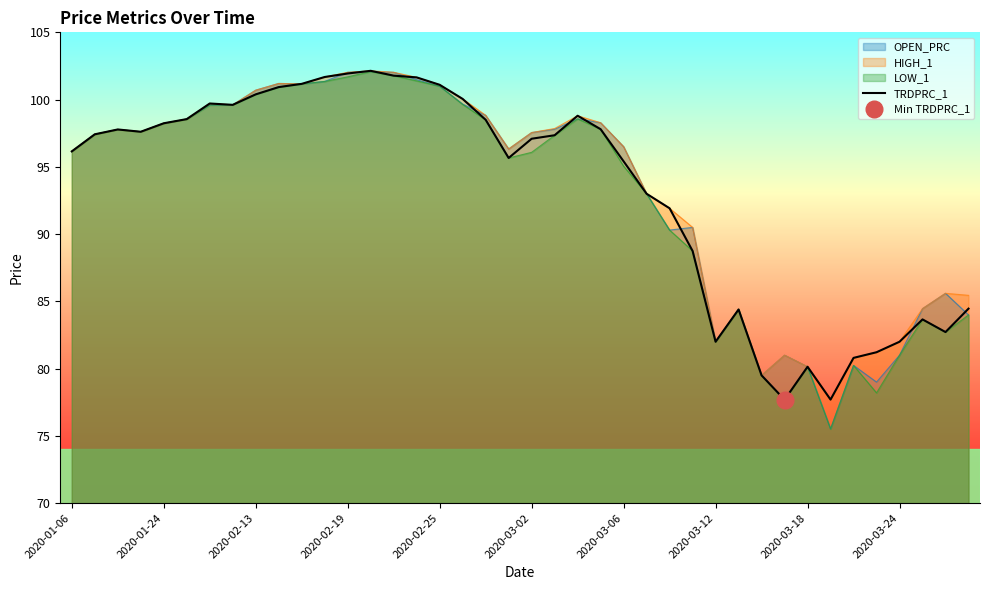

Reading right to left, what are all the values shown in this chart?

84.5	82.7	83.7	82.0	81.2	80.8	77.7	80.1	77.7	79.5	84.4	82.0	88.8	91.9	93.0	95.4	97.8	98.8	97.3	97.1	95.7	98.5	100.0	101.1	101.7	101.8	102.1	101.9	101.7	101.2	100.9	100.4	99.6	99.7	98.5	98.2	97.6	97.8	97.4	96.2